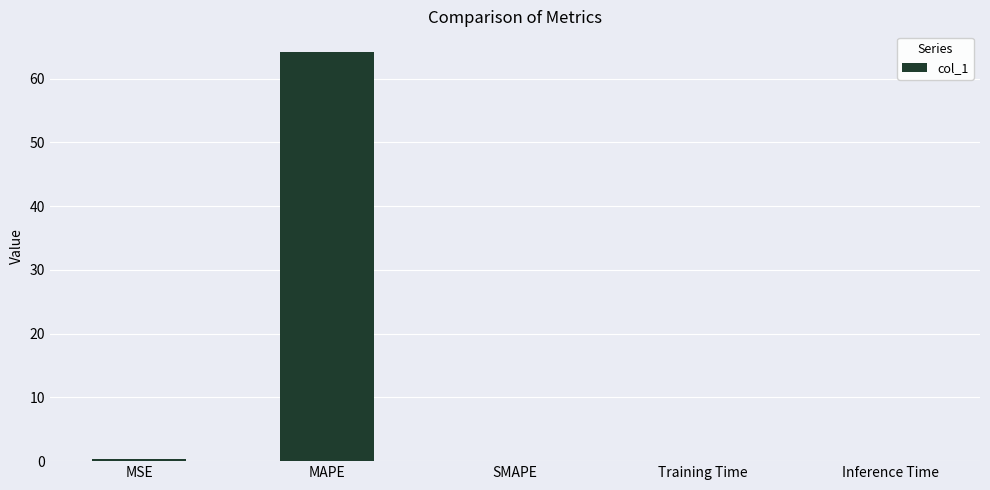

How many series are shown in this chart?

1